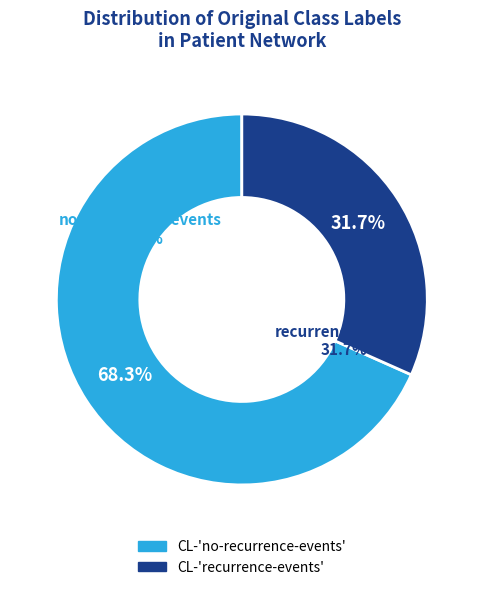

What percentage is the no-recurrence-events slice, to the nearest percent?

68%